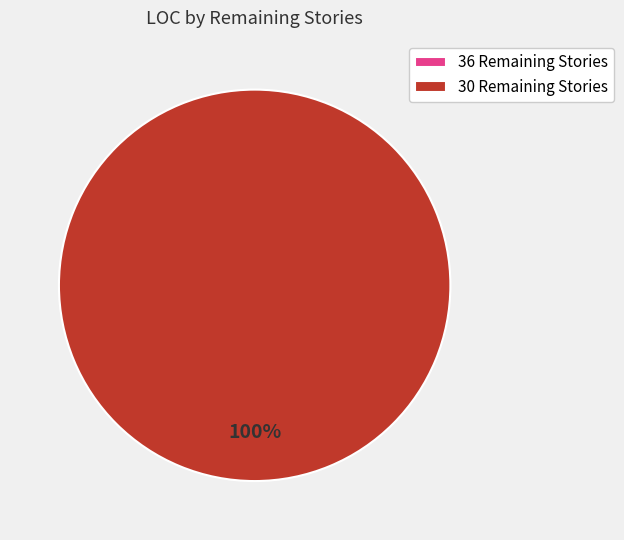

Does 36 Remaining Stories (2014-09-22) represent more than half of the total?

No